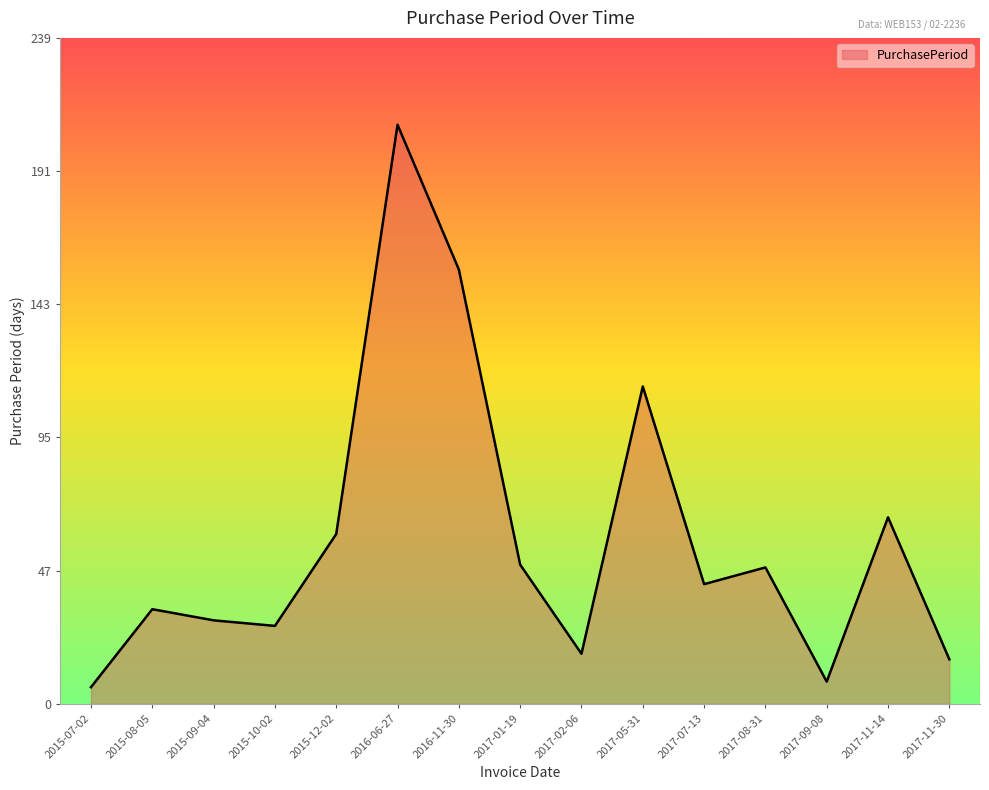

Which label corresponds to the largest value in the chart?

2016-06-27